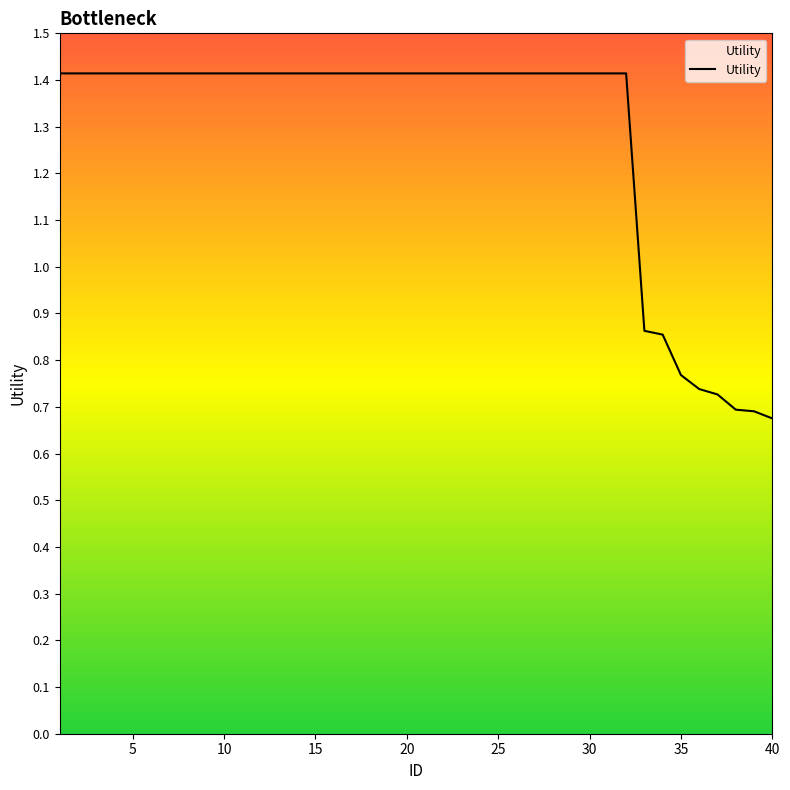

What is the maximum value shown in the chart?

1.4